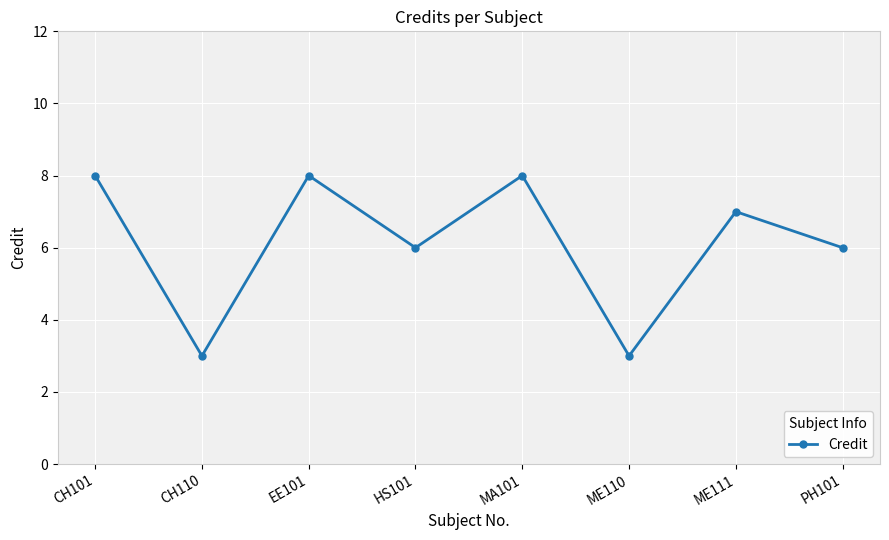

The chart shows a value of 7 at ME111. True or false?

True